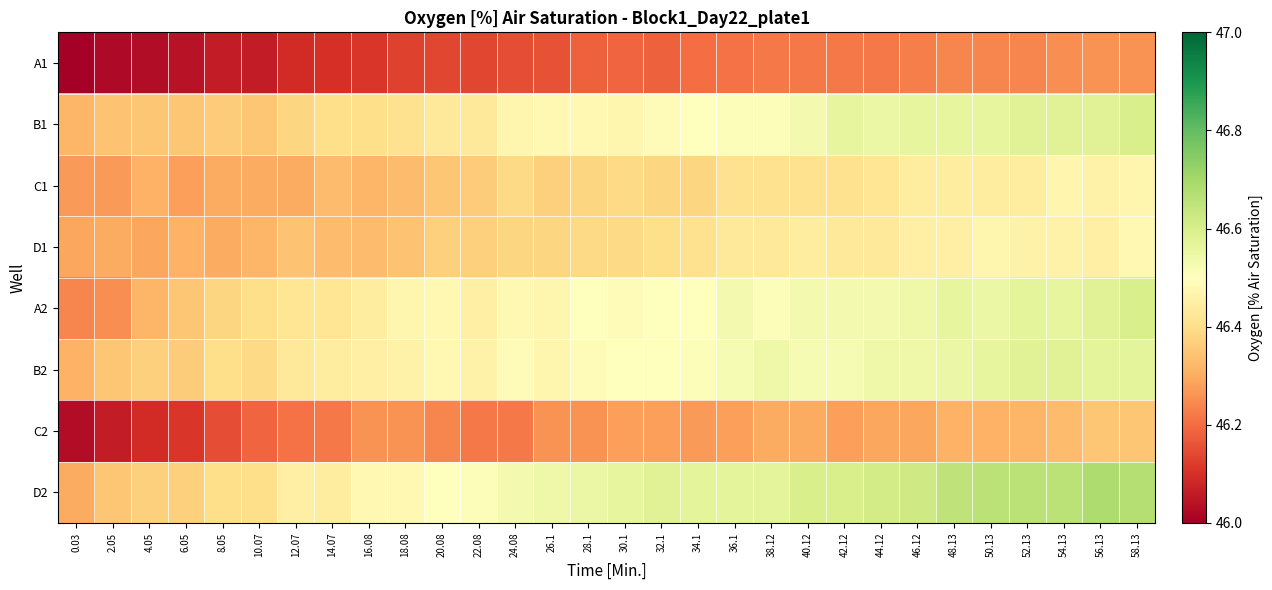

What is the greatest value displayed?

46.7